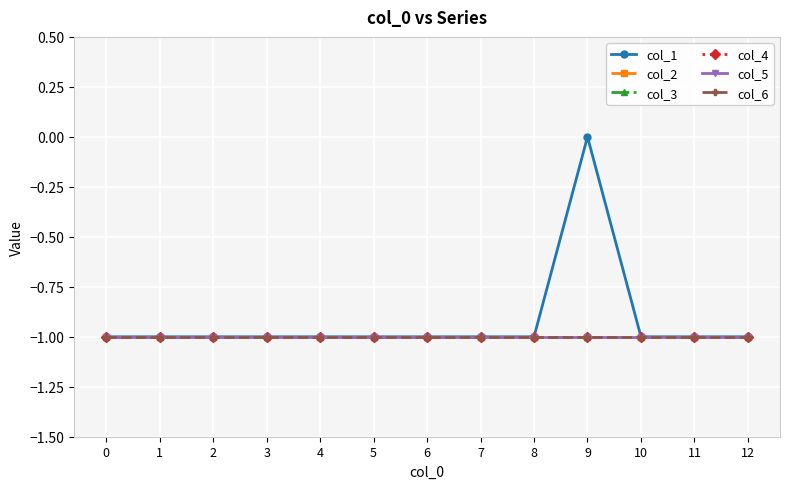

The col_5 series shows -1 at 2. True or false?

True